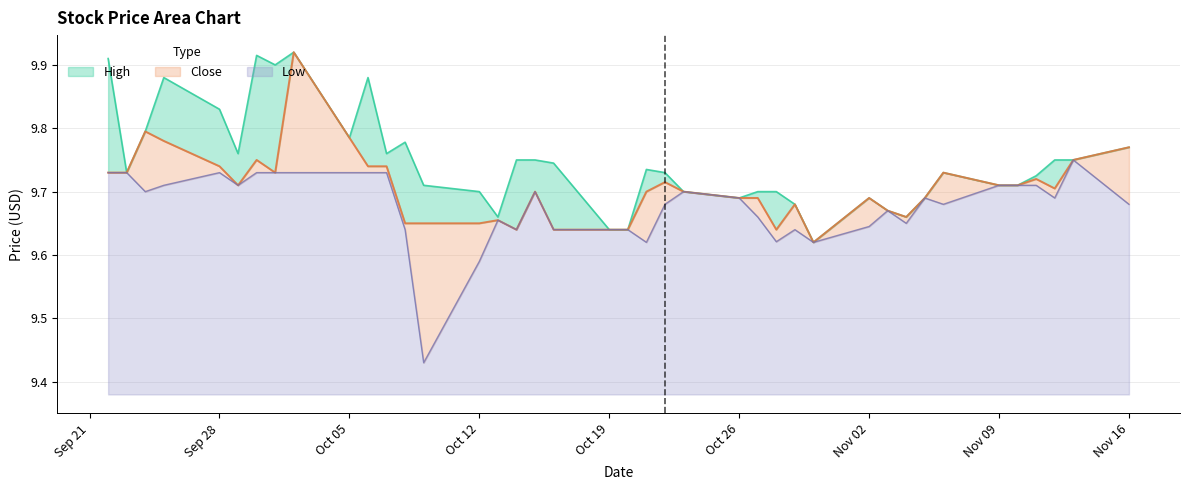

List the series in order of their peak value, lowest first.

Low, High, Close